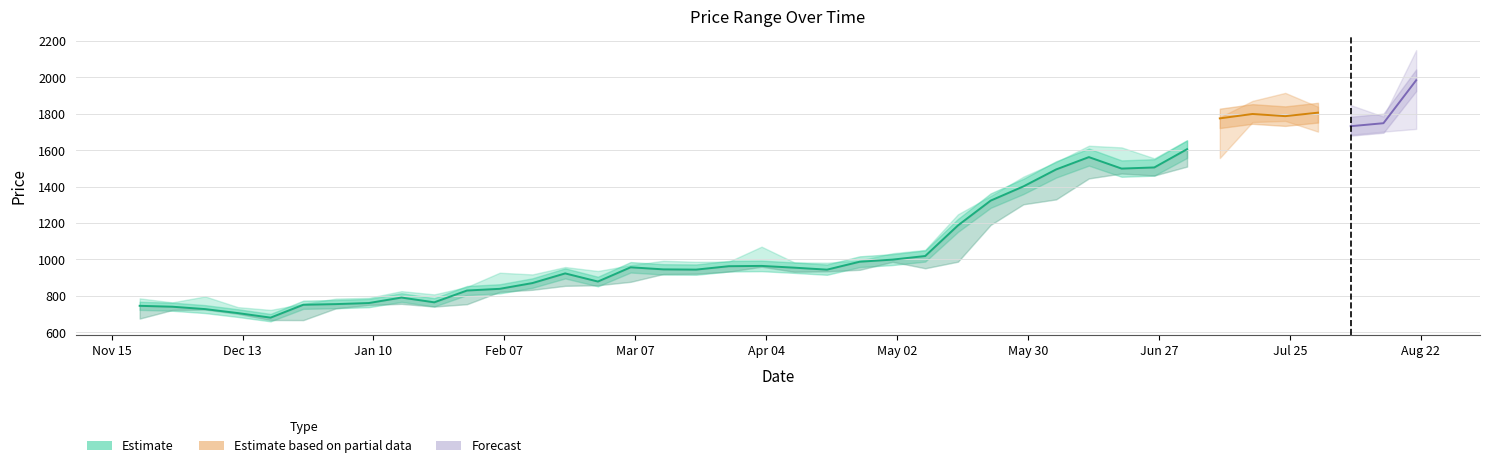

Where is High nearest to the value 1436?

2023-05-29